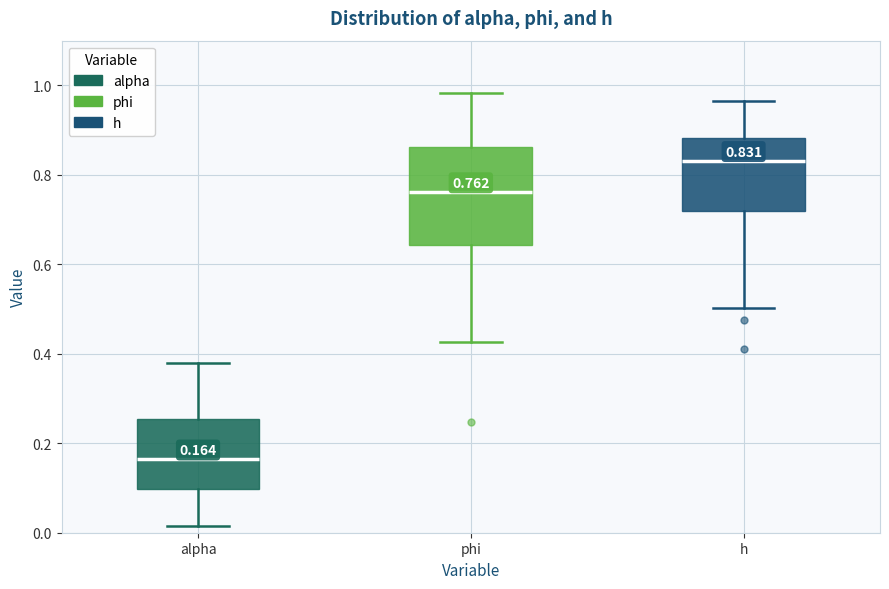

Which box's median line is the lowest?

alpha